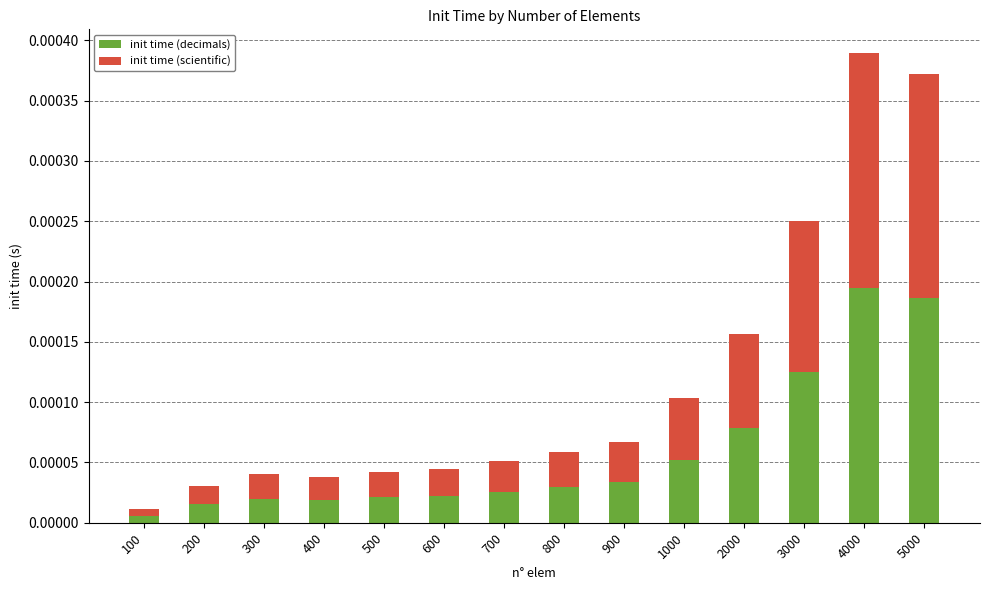

At which category is the sum across all series the highest?

4000